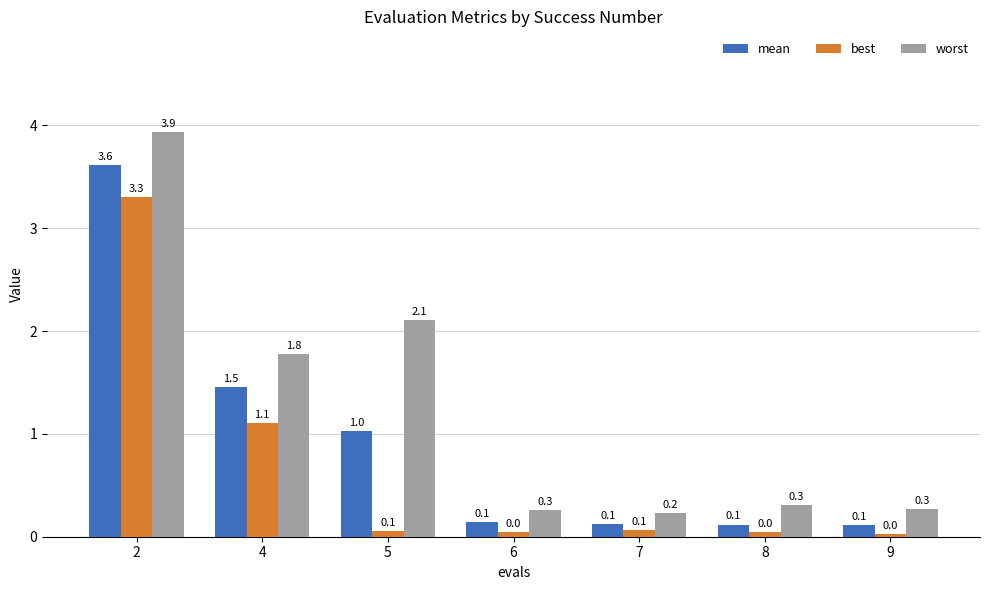

What is the difference between the worst values at 6 and 8?

0.1